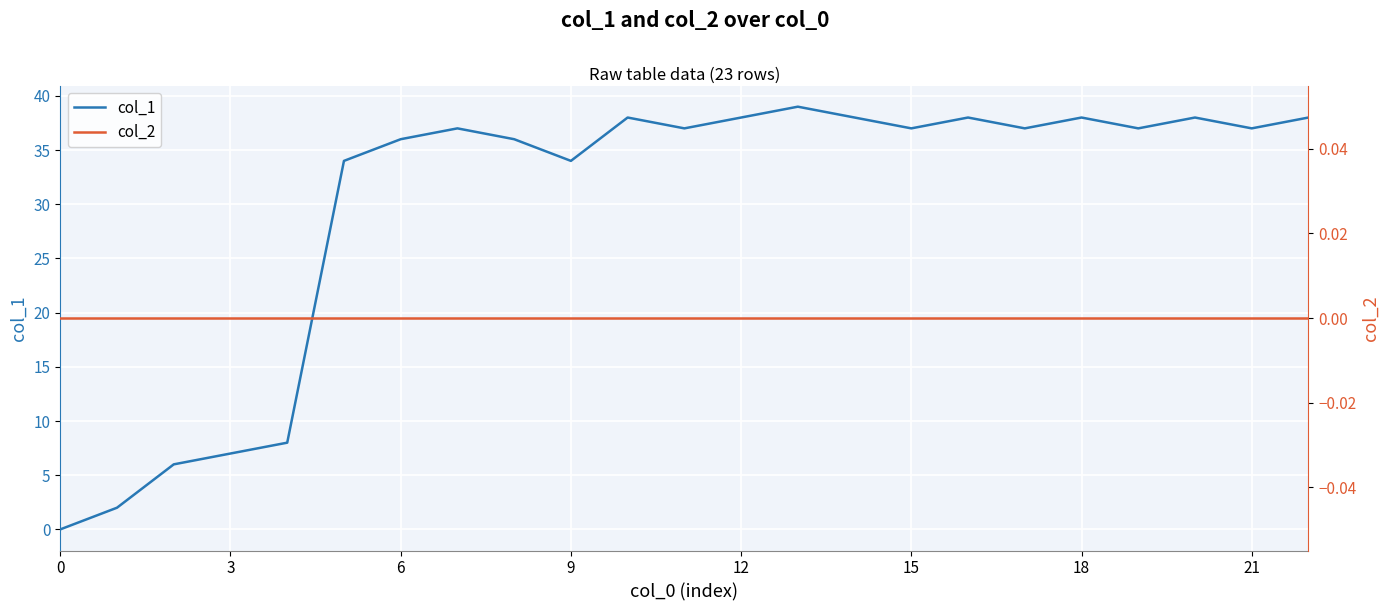

Does the chart display data point markers on the line(s)?

No